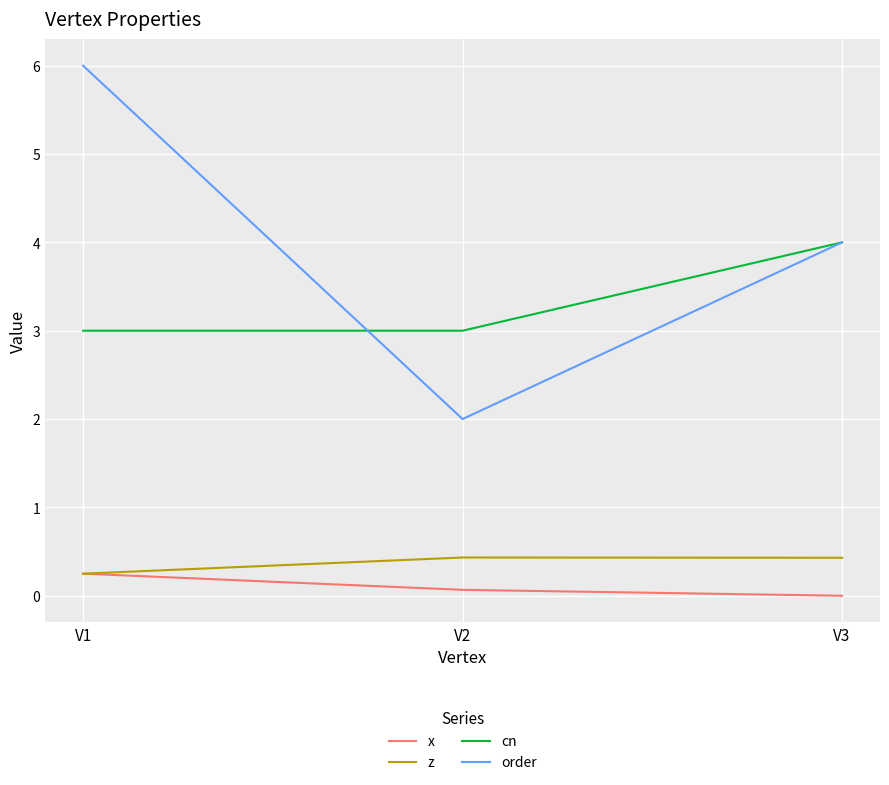

What is the lowest value of the order series?

2.0